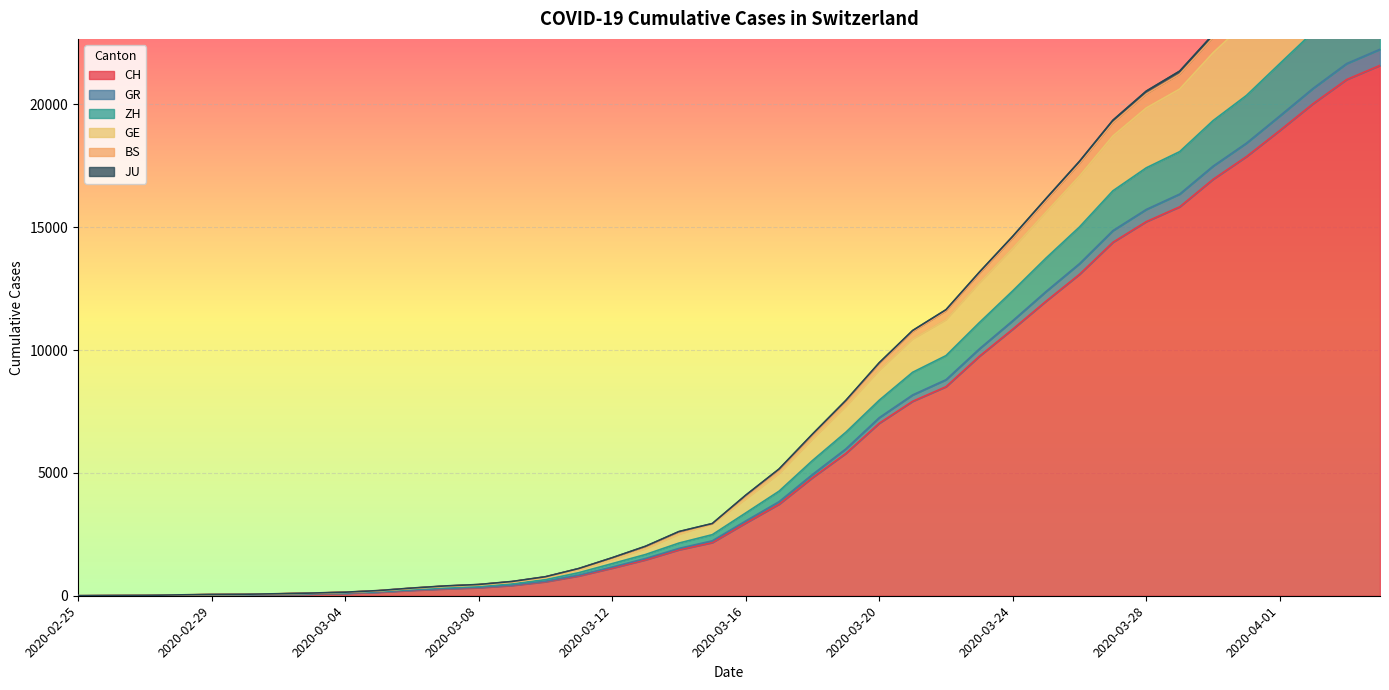

What is the average value of the CH series?

6449